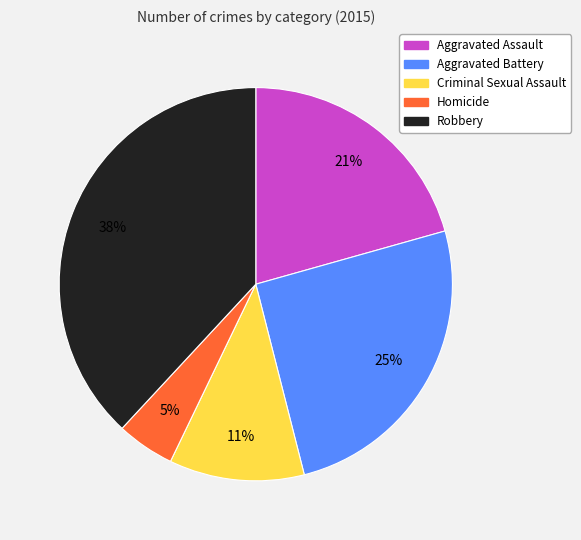

To the nearest percent, what portion does Aggravated Battery represent?

25%